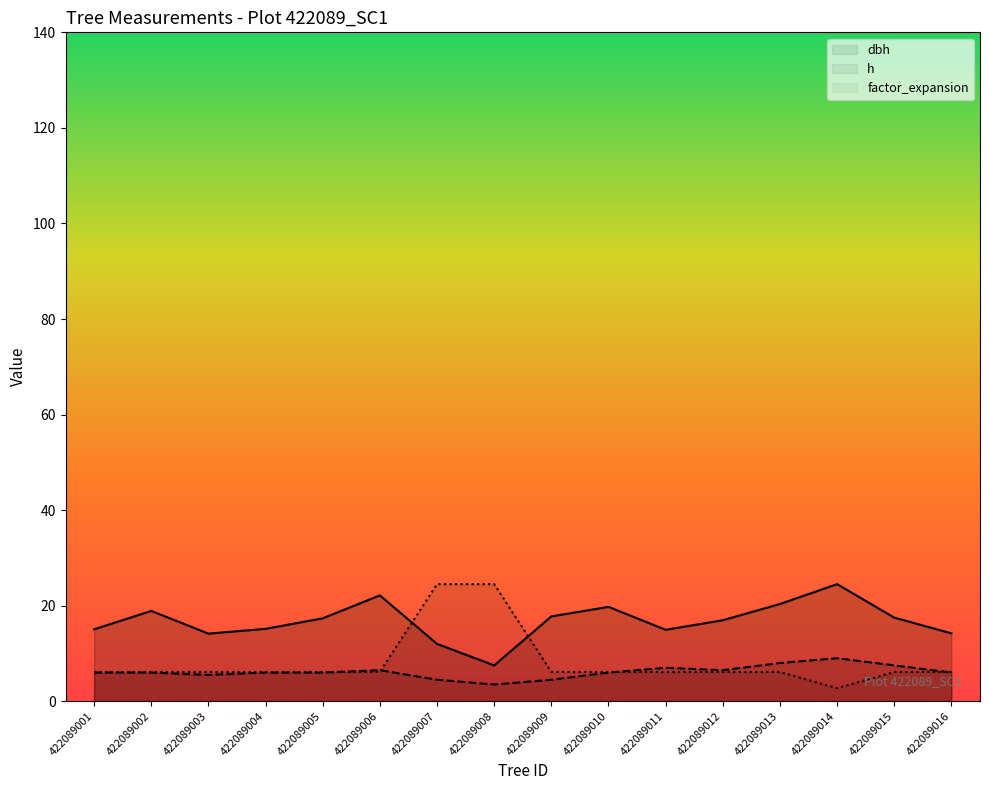

Where is the first local minimum for dbh?

422089003